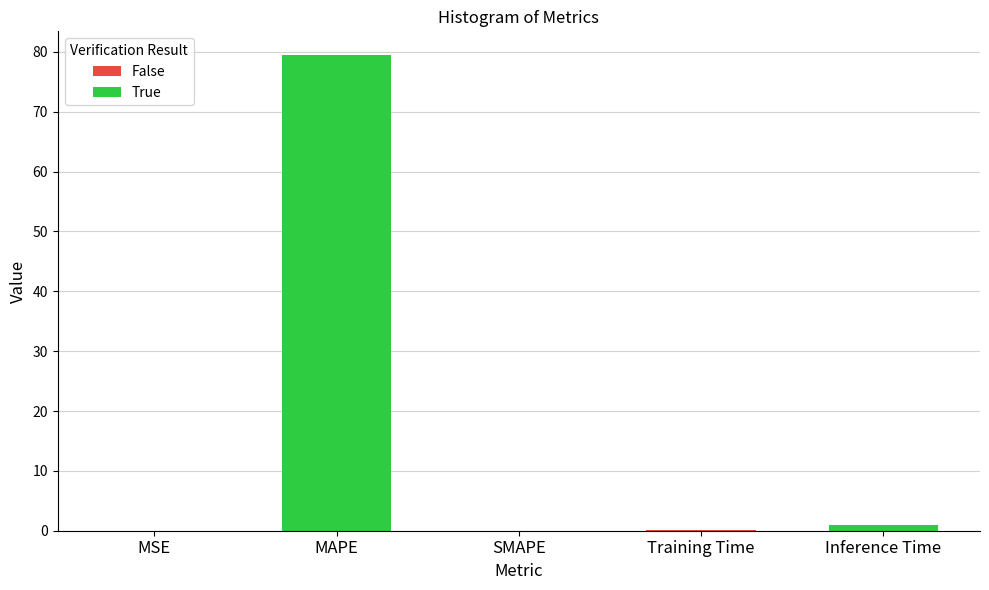

What is the change in value from SMAPE to Training Time?

+0.1